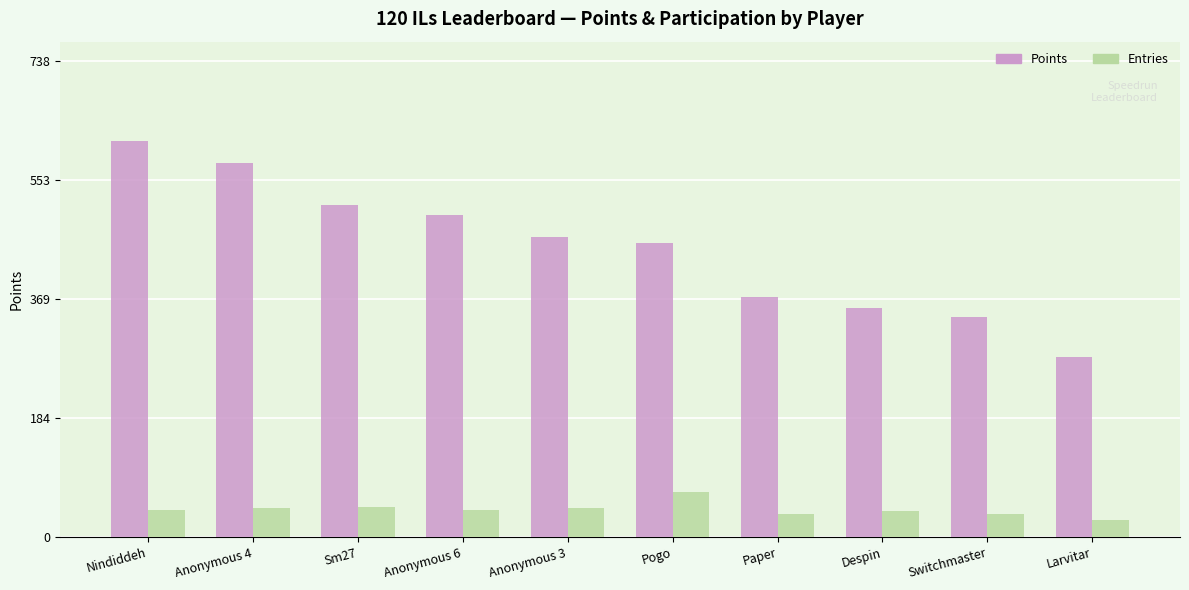

What is the label of the 4th bar from the right?

Paper